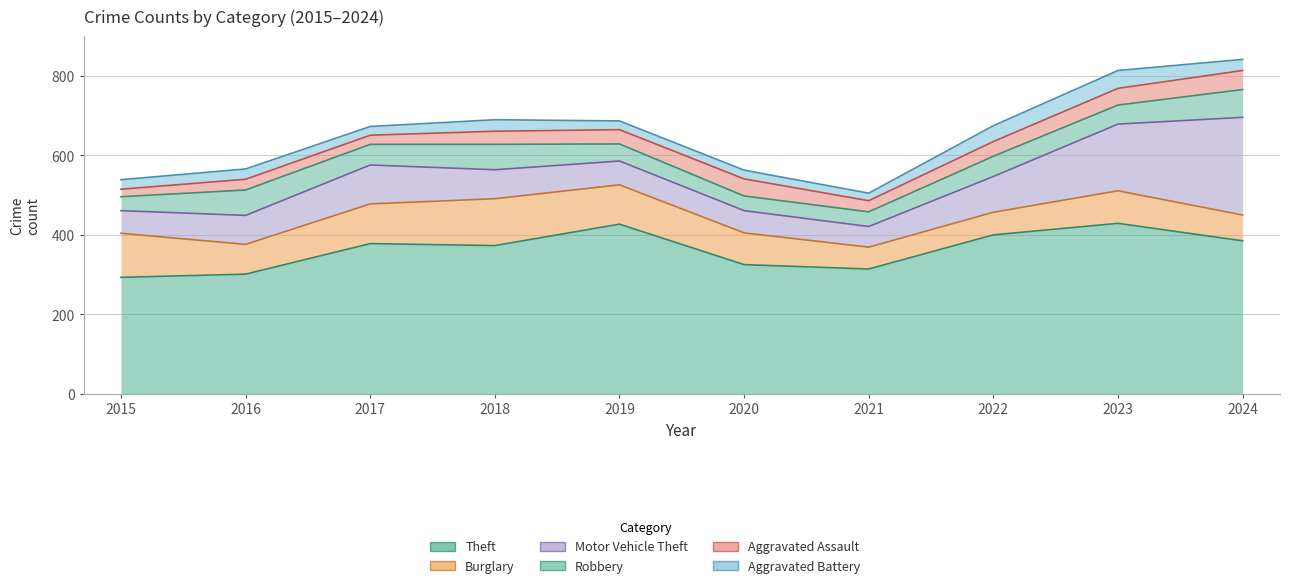

Reading left to right, list all the values displayed in this chart.

Theft: 293	301	378	373	427	325	314	400	429	385
Burglary: 111	75	100	118	99	80	55	57	82	65
Motor Vehicle Theft: 57	73	98	73	60	56	52	90	168	246
Robbery: 35	64	52	64	43	37	37	51	48	70
Aggravated Assault: 19	27	23	33	36	43	28	37	42	48
Aggravated Battery: 24	26	22	29	22	22	19	40	45	28